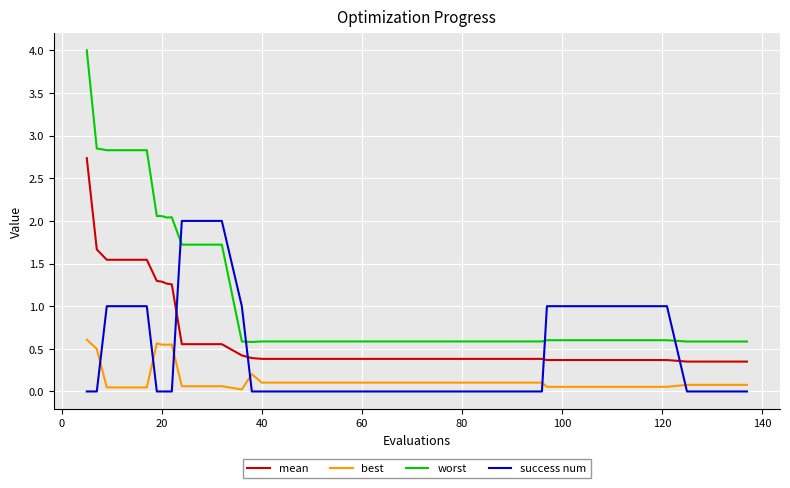

What is the difference between the maximum and minimum values in the worst series?

3.4